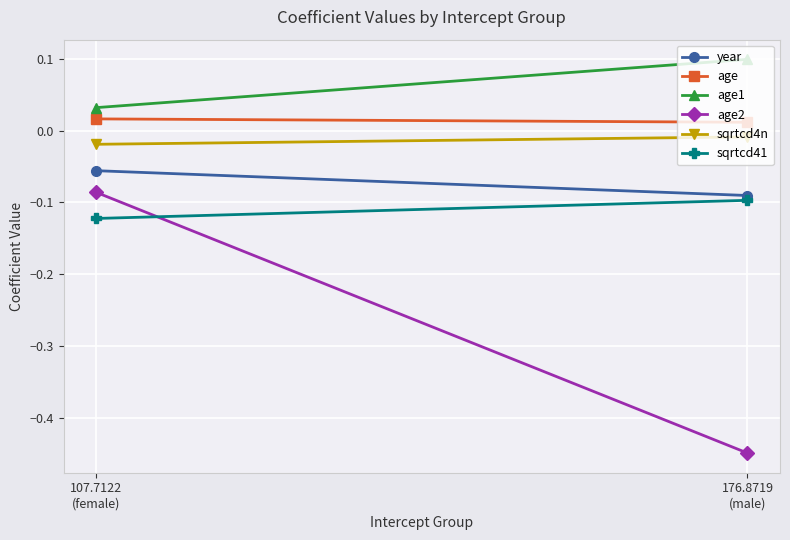

Which has a higher value, 107.7122
(female) or 176.8719
(male)?

107.7122
(female)